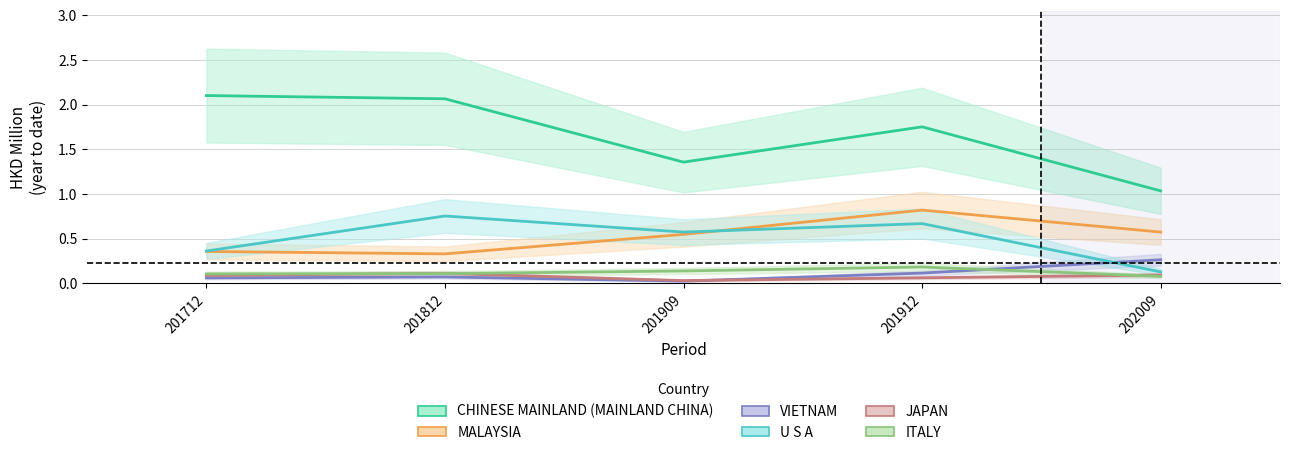

Which series has the largest total across all categories?

CHINESE MAINLAND (MAINLAND CHINA)